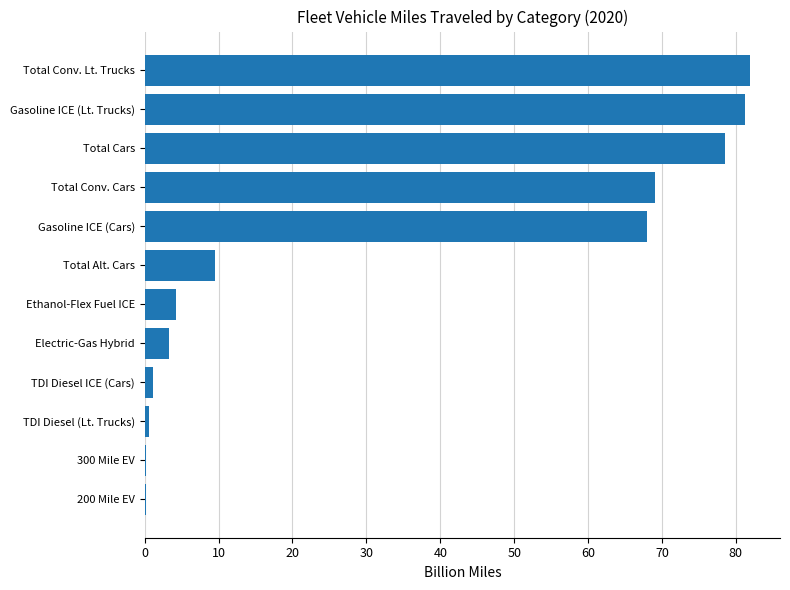

What is the greatest value displayed?

81.9